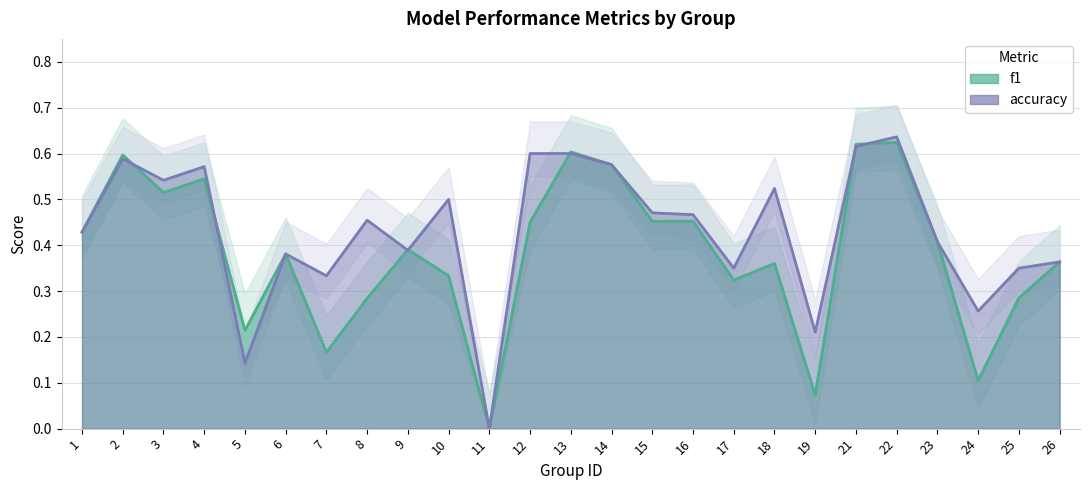

At how many categories does at least one series exceed 0?

24